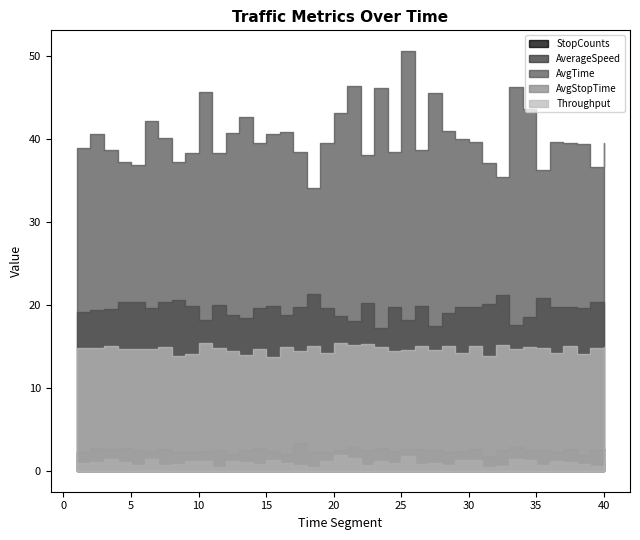

What is the sum of the AvgTime values at 9 and 31?

75.4